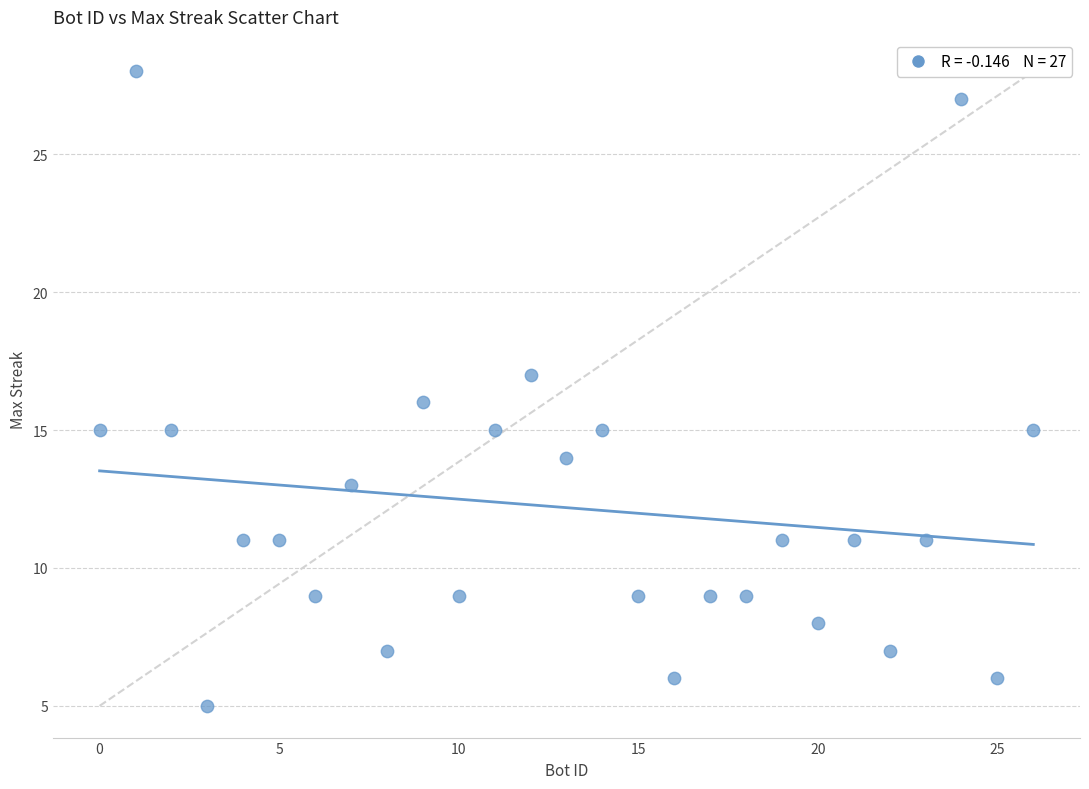

What is the range of X values (max minus min)?

26